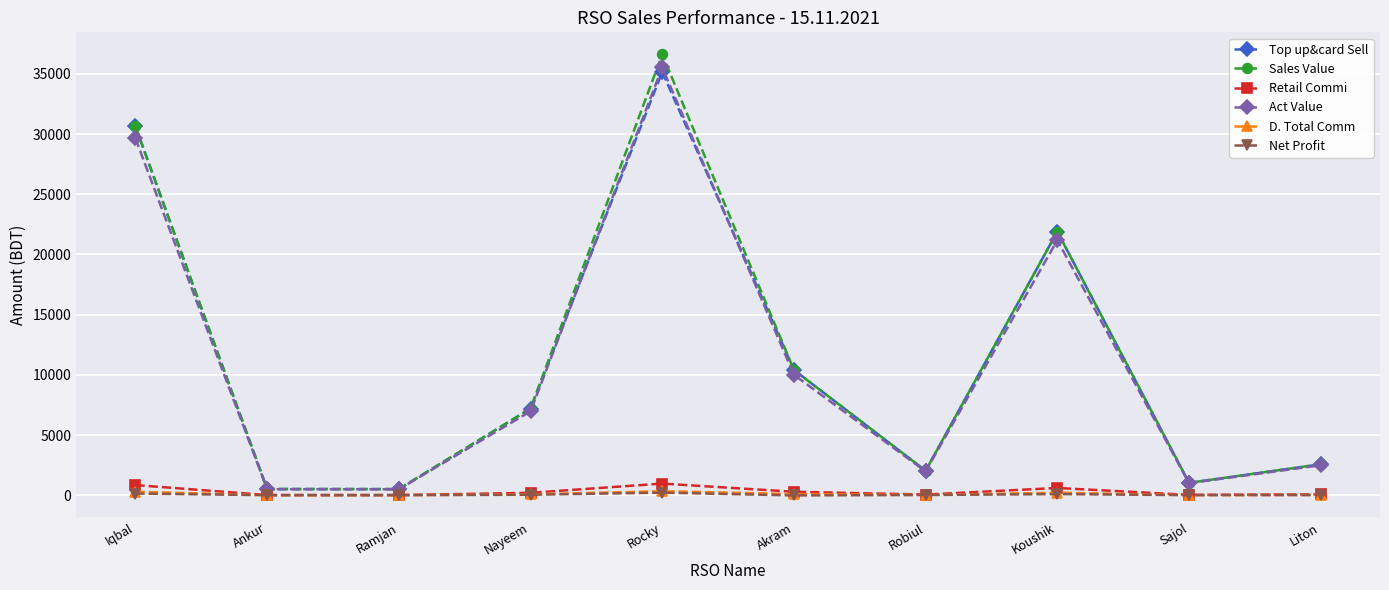

What is the sum of all Top up&card Sell values?

111947.0